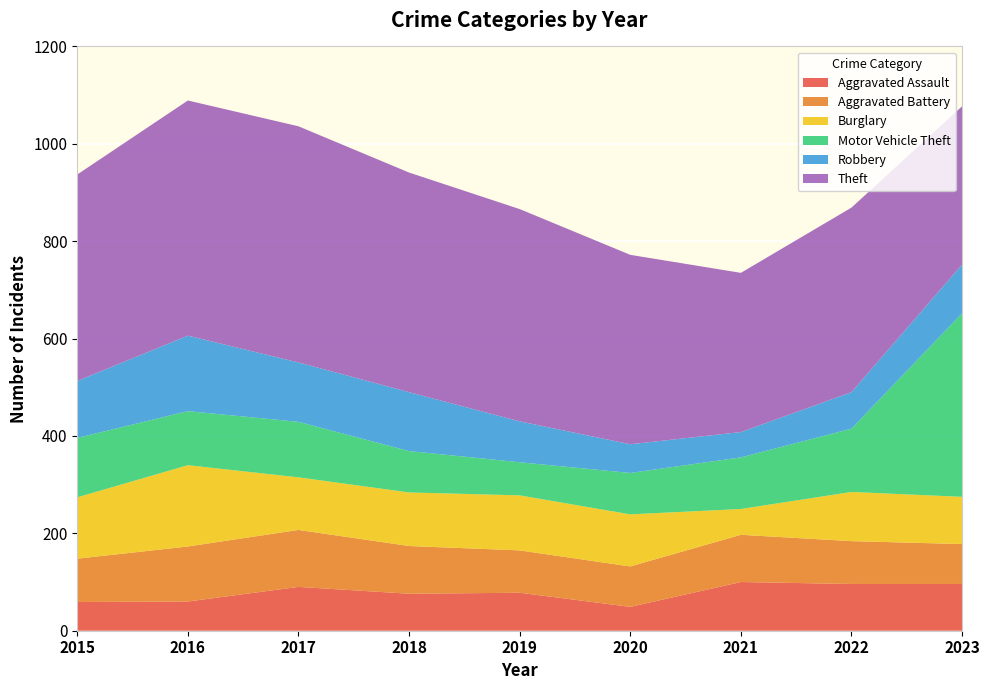

Reading right to left, what are all the values shown in this chart?

Aggravated Assault: 2023=96	2022=96	2021=100	2020=49	2019=78	2018=76	2017=90	2016=60	2015=59
Aggravated Battery: 2023=82	2022=88	2021=97	2020=83	2019=87	2018=98	2017=117	2016=113	2015=89
Burglary: 2023=97	2022=101	2021=53	2020=107	2019=113	2018=110	2017=108	2016=167	2015=126
Motor Vehicle Theft: 2023=377	2022=130	2021=106	2020=85	2019=68	2018=85	2017=114	2016=111	2015=122
Robbery: 2023=100	2022=75	2021=52	2020=59	2019=84	2018=121	2017=122	2016=155	2015=117
Theft: 2023=325	2022=379	2021=327	2020=389	2019=436	2018=451	2017=485	2016=483	2015=424